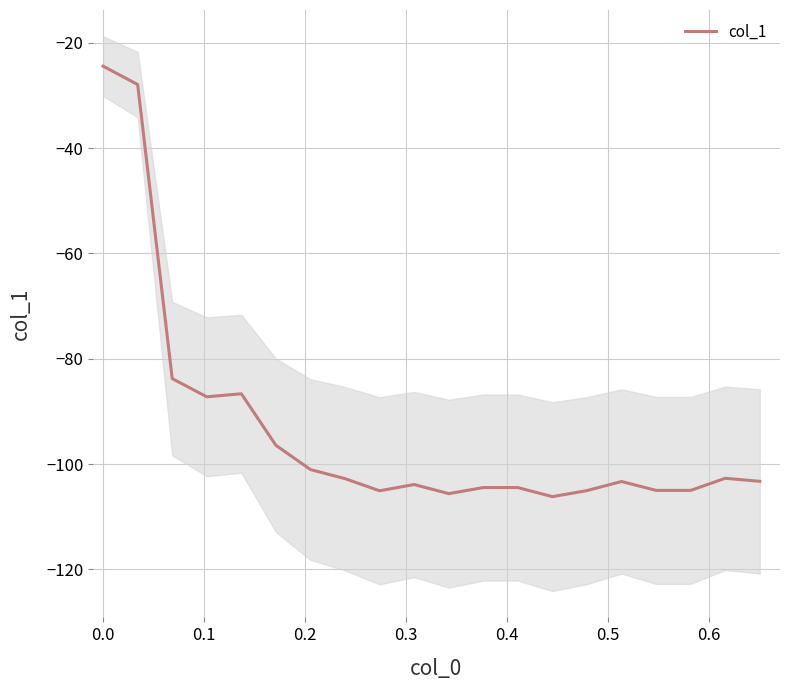

What is the difference between the maximum and minimum values?

81.7